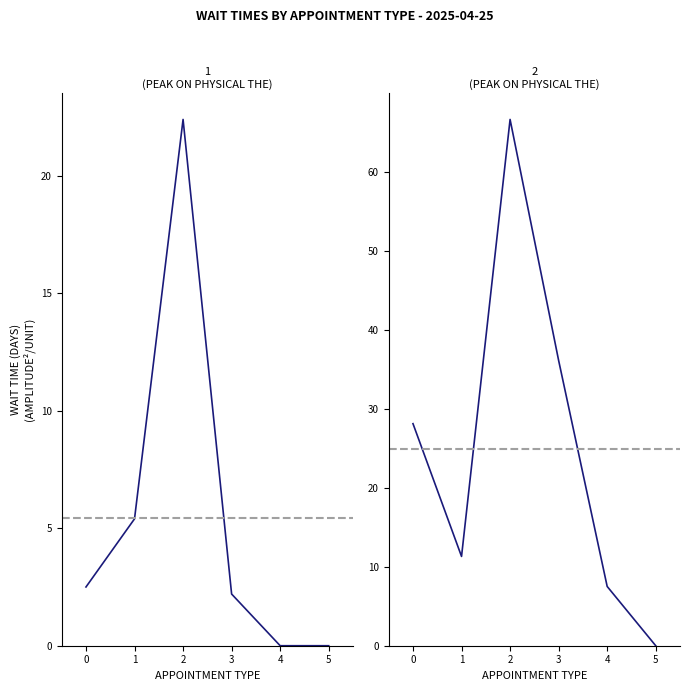

What value does the NewPatients series have at 0?

28.1